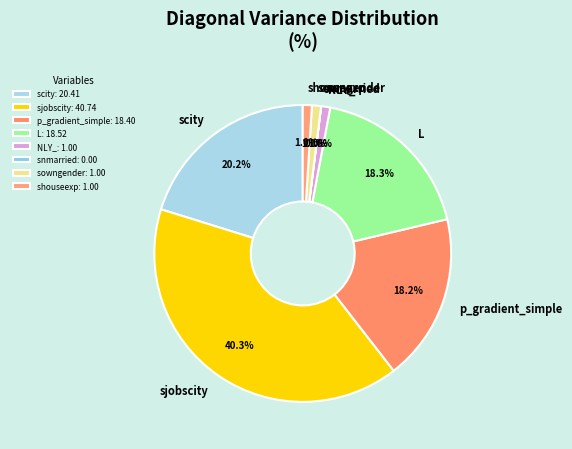

Combined, do shouseexp and sowngender account for over 50%?

No